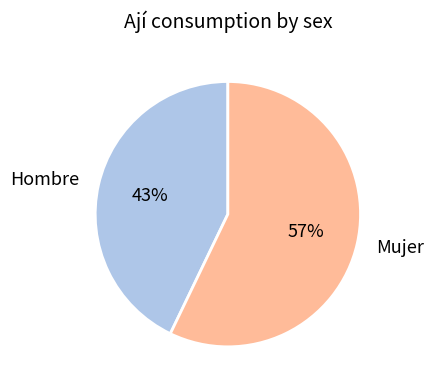

Combined, do Mujer and Hombre account for over 50%?

Yes